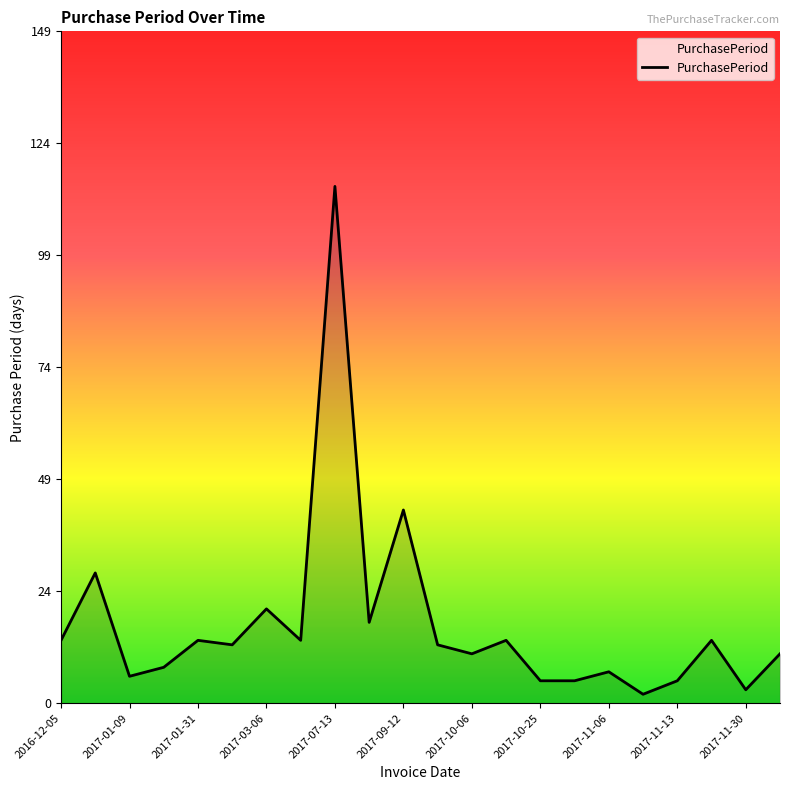

What is the difference between the maximum and minimum values?

113